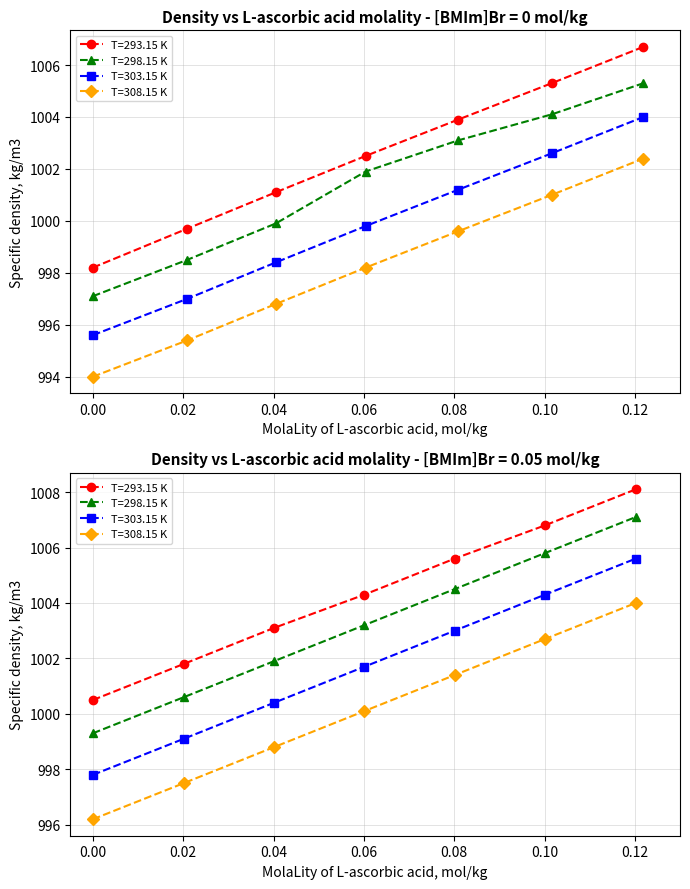

The value of T=293.15 K at 0.1219 is 1006.7. True or false?

True